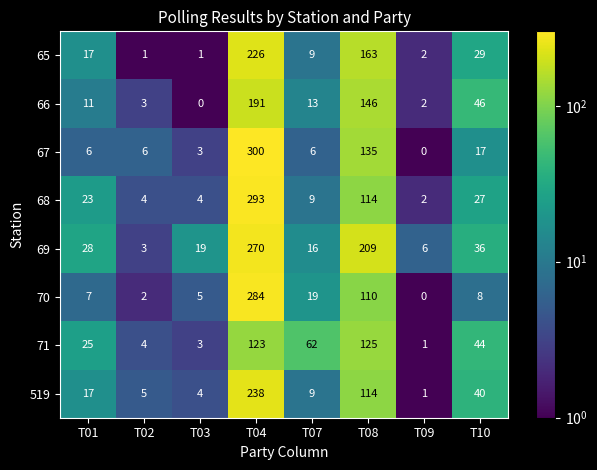

Which label corresponds to the largest value in the chart?

T04